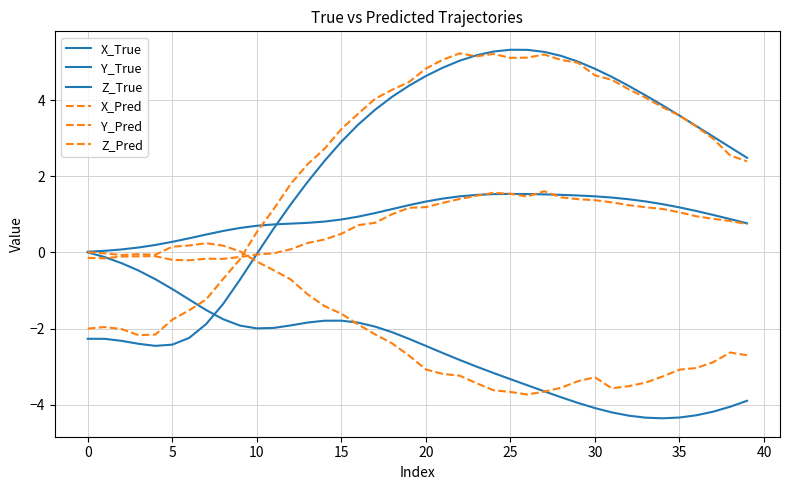

Is this an area chart (filled region under the line)?

No